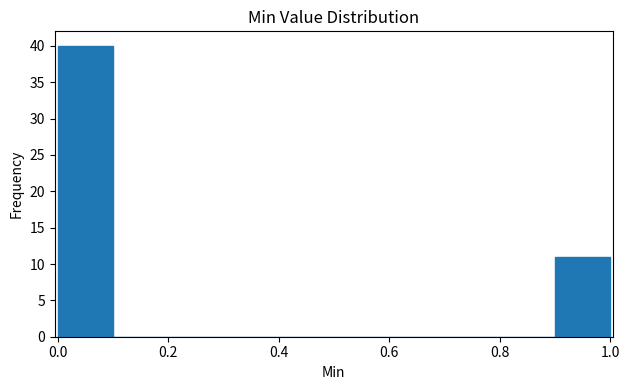

Reading left to right, list every bar in this chart as the range it spans on the x-axis followed by its height. The values are not printed on the chart, so give them approximately, as read against the axis.

0.0 to 0.1: 40
0.1 to 0.2: 0
0.2 to 0.3: 0
0.3 to 0.4: 0
0.4 to 0.5: 0
0.5 to 0.6: 0
0.6 to 0.7: 0
0.7 to 0.8: 0
0.8 to 0.9: 0
0.9 to 1.0: 11